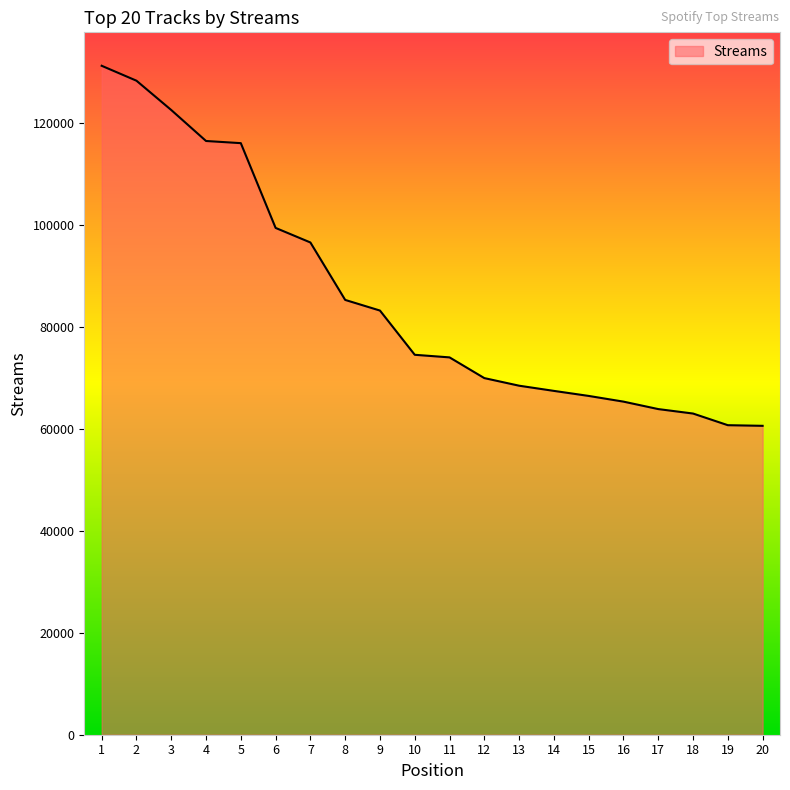

Is it true that the value at 10 is 74582?

True